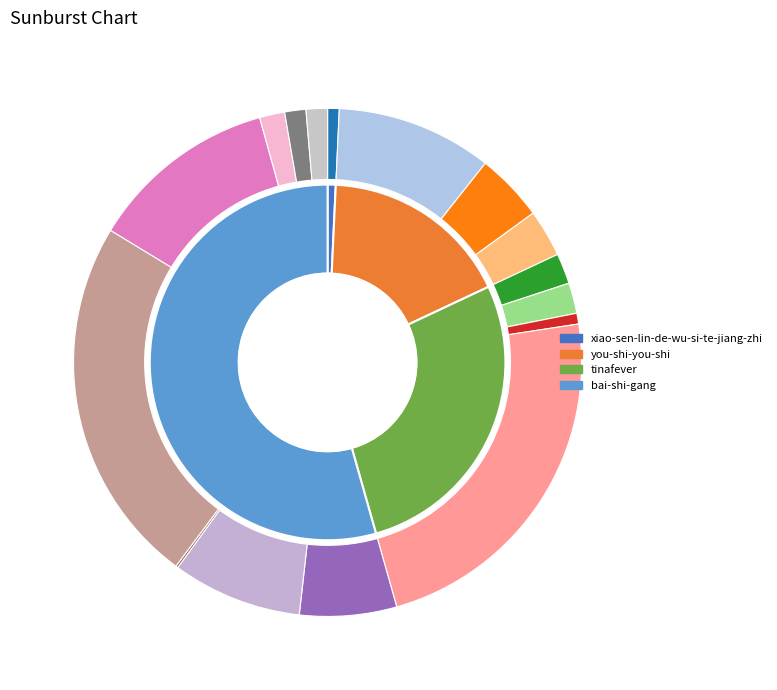

Does bai-shi-gang account for over 50% of the chart?

Yes